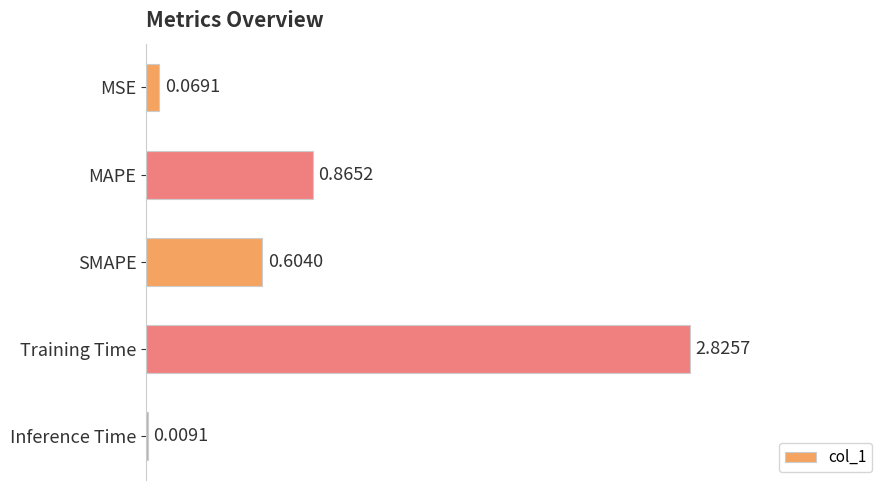

What is the change in value from MAPE to Training Time?

+2.0